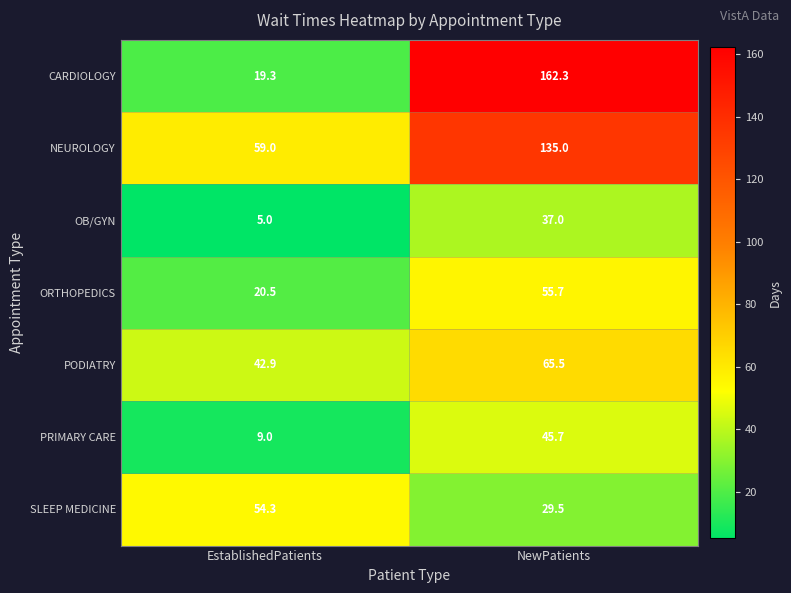

Reading left to right, extract all data points from this chart.

CARDIOLOGY: 19.3	162.3
NEUROLOGY: 59.0	135.0
OB/GYN: 5.0	37.0
ORTHOPEDICS: 20.5	55.7
PODIATRY: 42.9	65.5
PRIMARY CARE: 9.0	45.7
SLEEP MEDICINE: 54.3	29.5